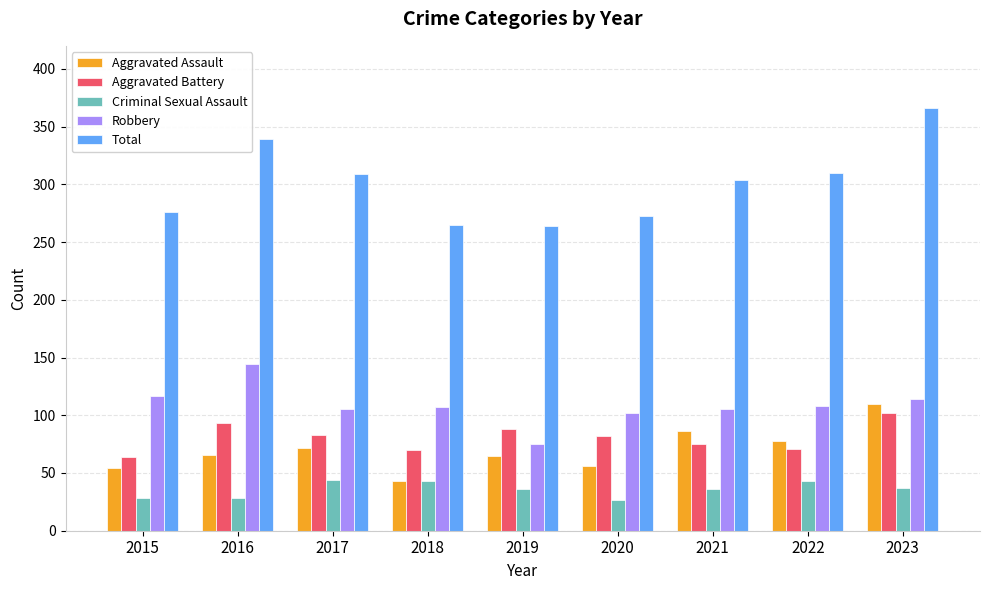

What is the sum of all Robbery values?

977